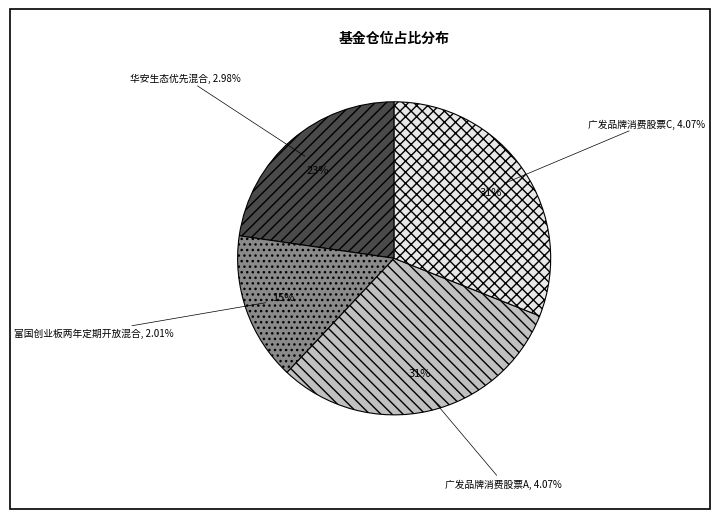

Count the number of slices in the pie.

4